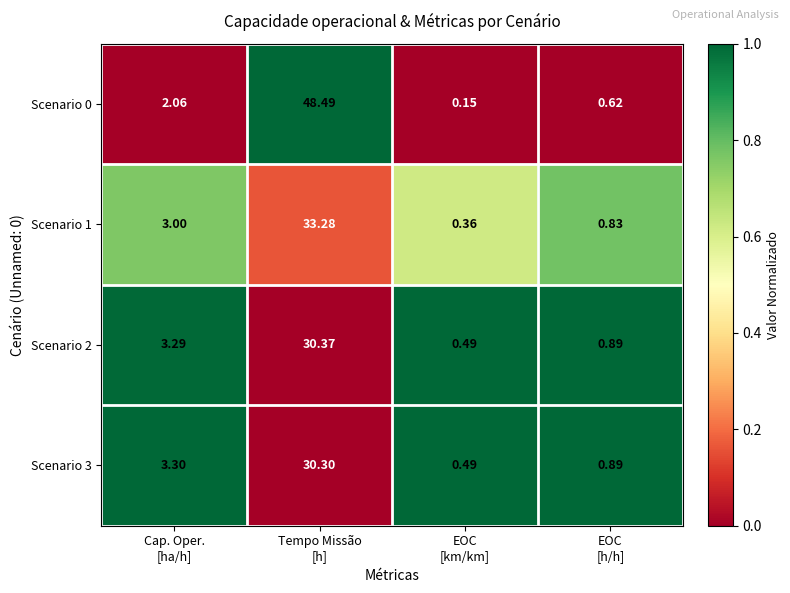

How many values in the Scenario 2 series are below 3?

2